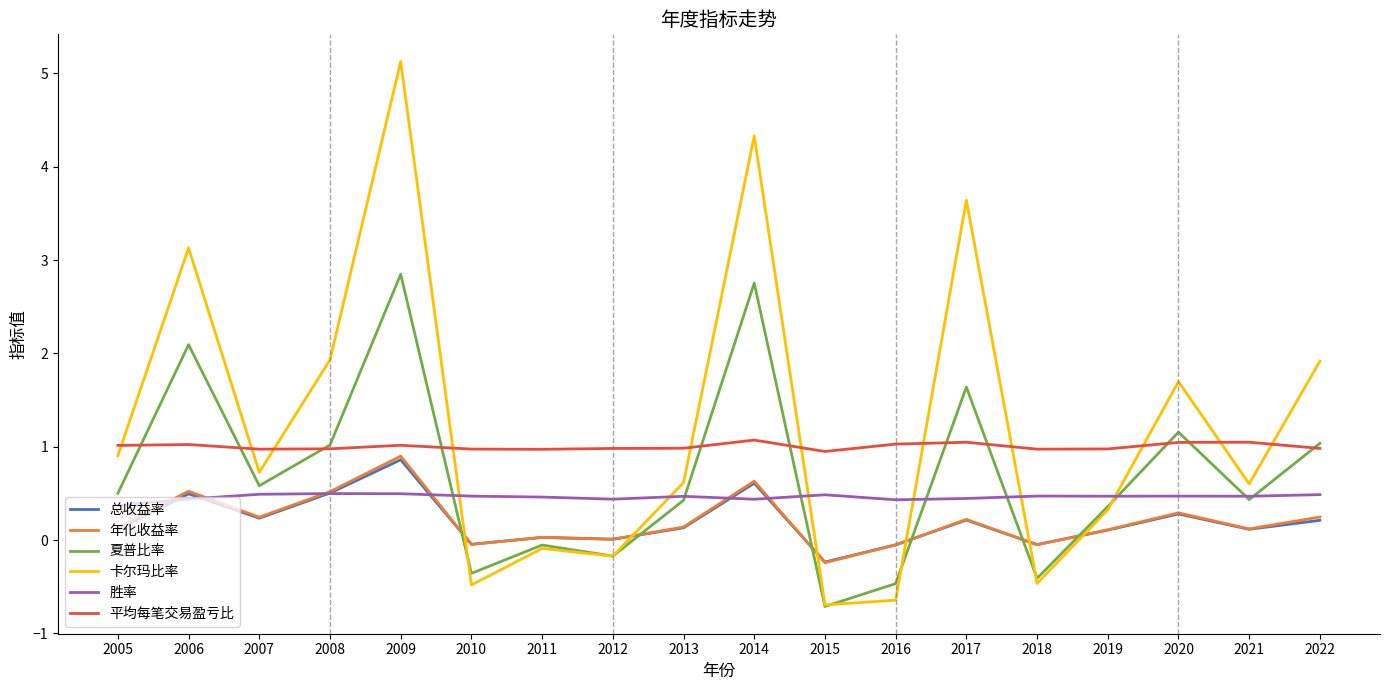

In 胜率, how many points are lower than both neighbors (excluding endpoints)?

5